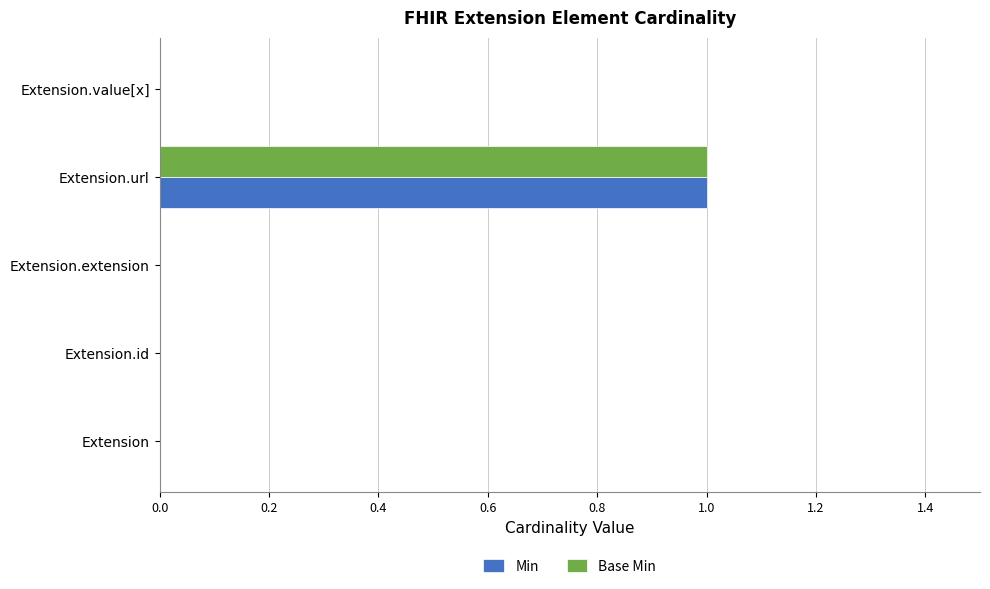

True or false: Min has a value of 0 at Extension.value[x].

True